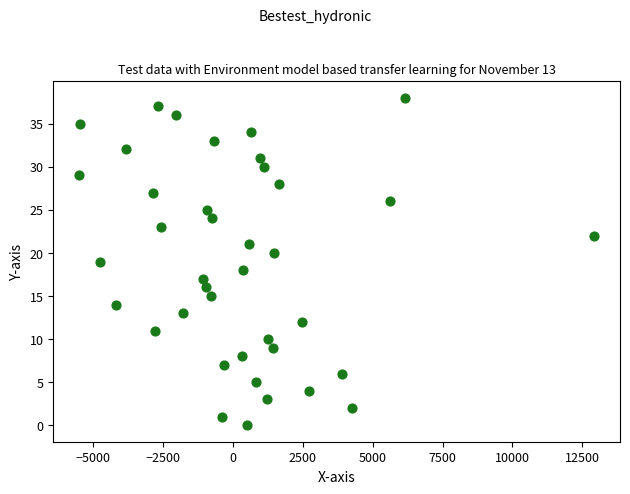

What is the range of Y values (max minus min)?

38